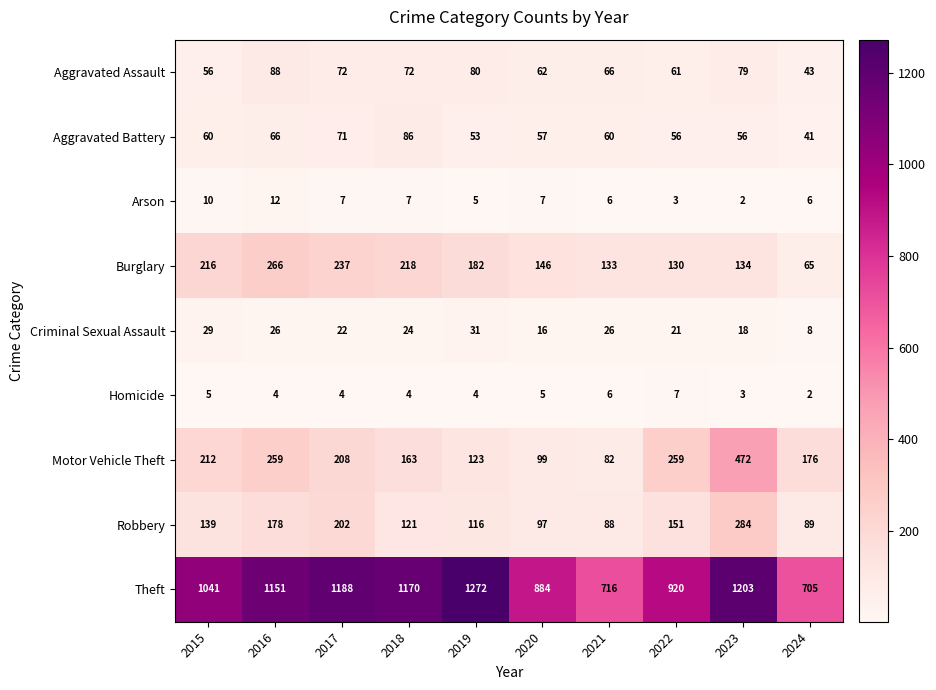

At which label does Arson first exceed 7?

2015